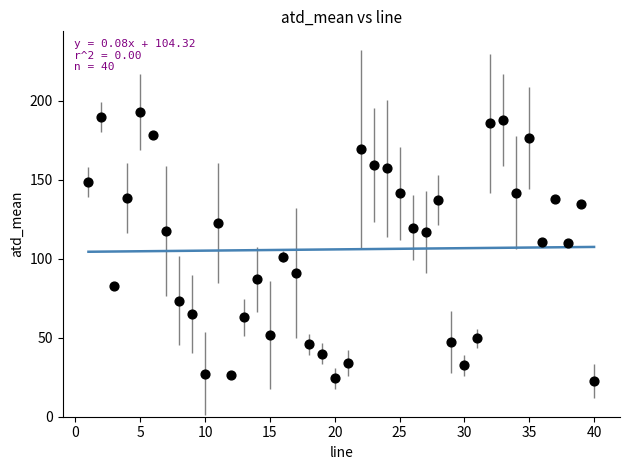

What is the range of Y values (max minus min)?

170.4